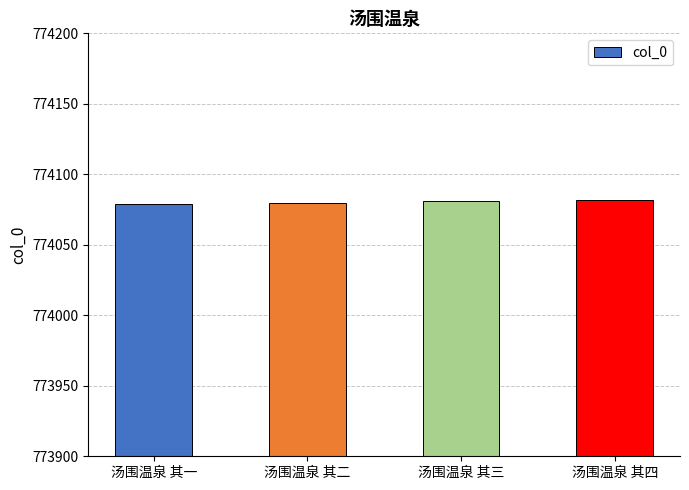

Is it true that the value at 汤围温泉 其三 is 774081?

True